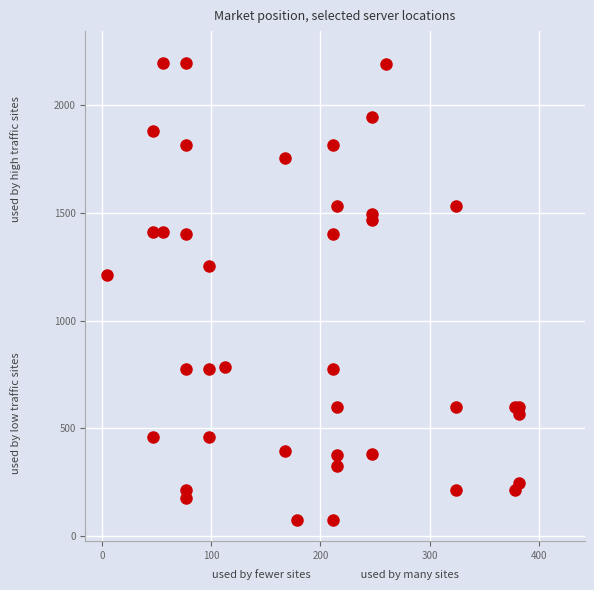

What Y value in the scatter plot is closest to 1136?

1212